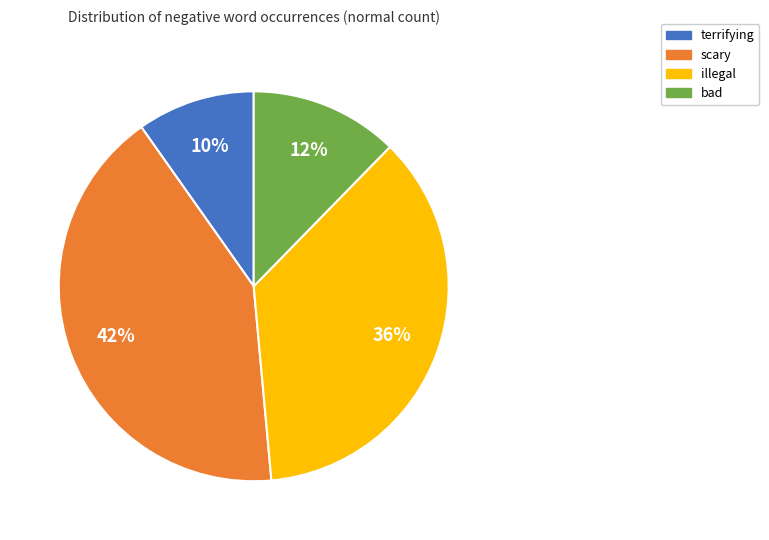

To the nearest percent, what is the difference between the largest and smallest slice percentages?

32%